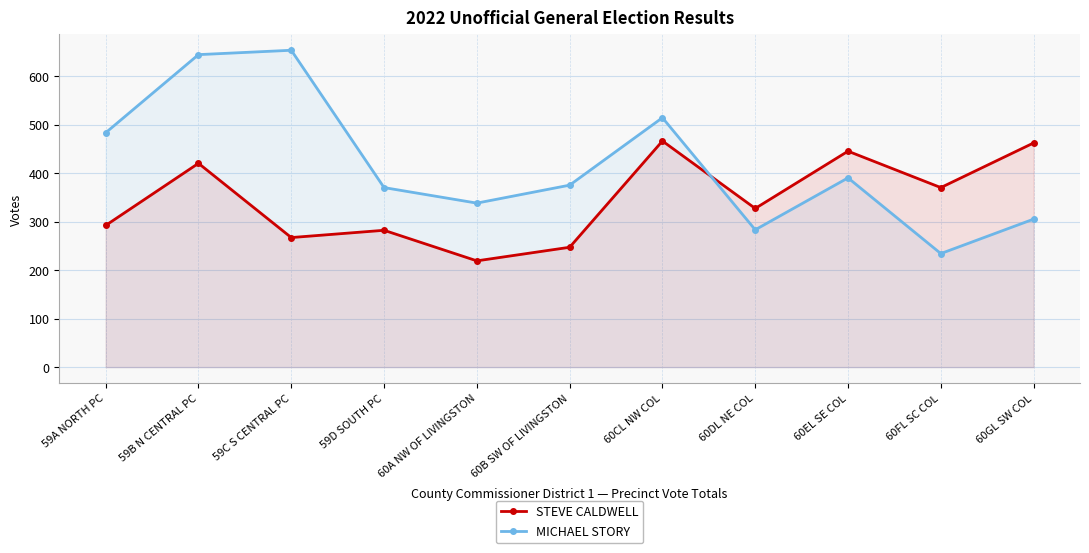

Which has a higher value, 60DL NE COL or 59C S CENTRAL PC?

60DL NE COL